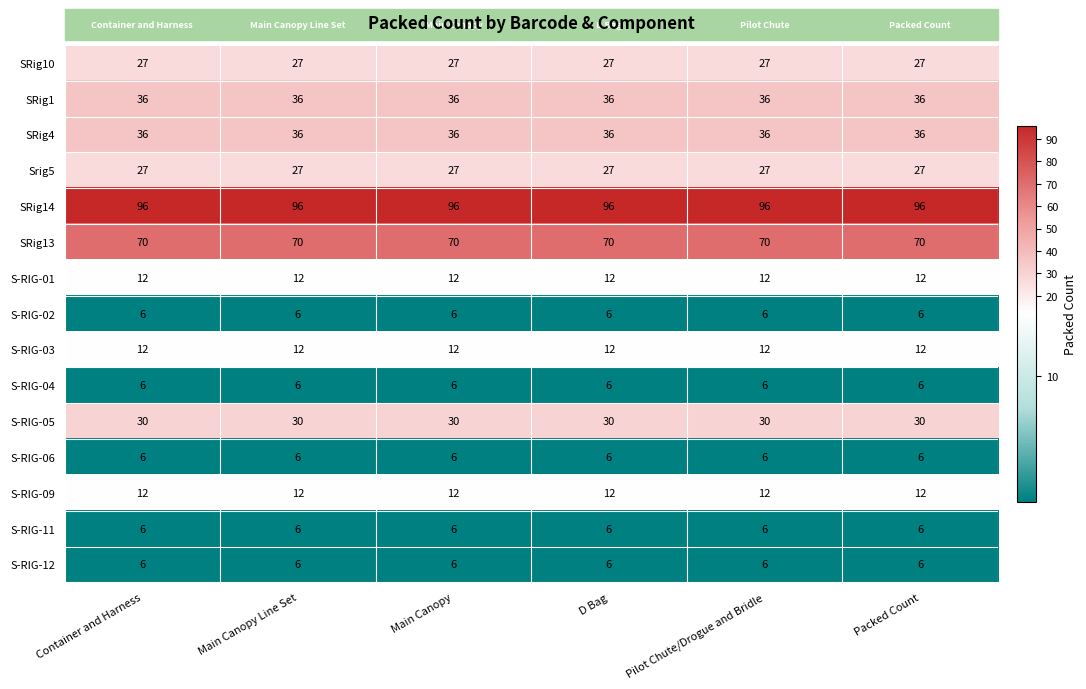

What is the smallest value displayed?

6